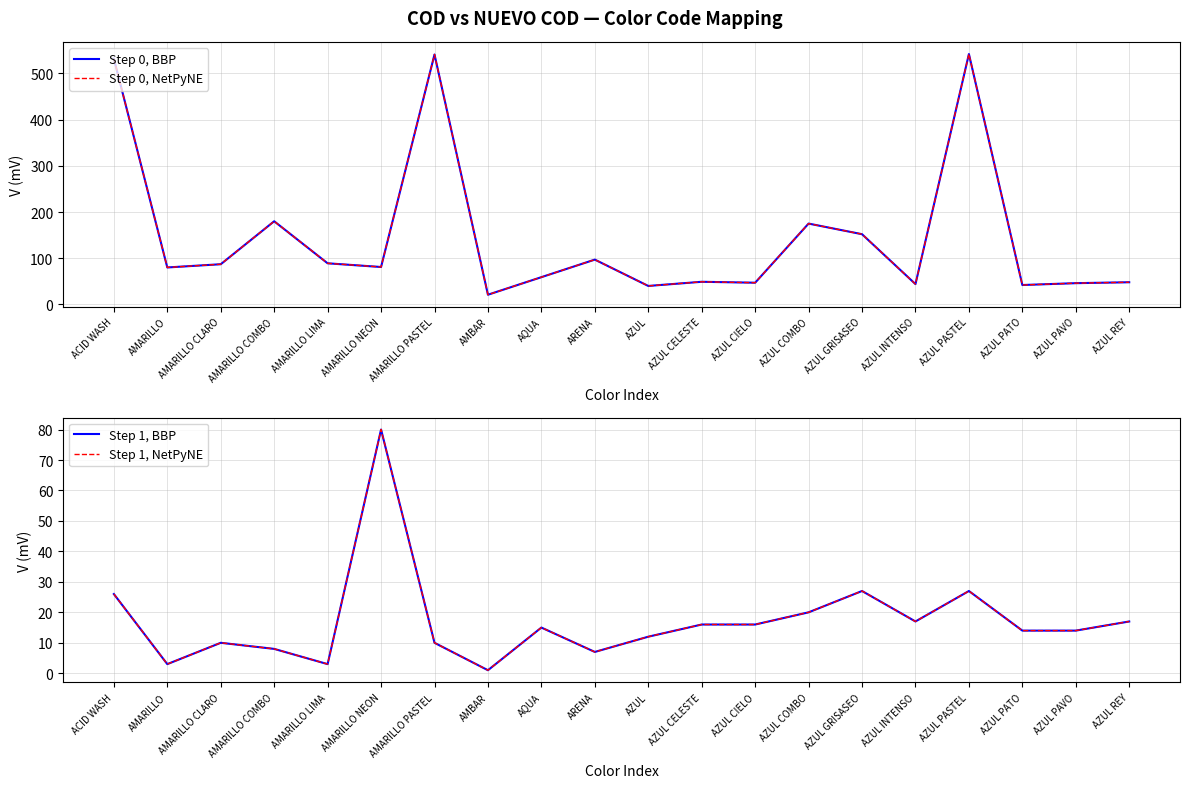

Which has a higher value, ACID WASH or AZUL CELESTE?

ACID WASH